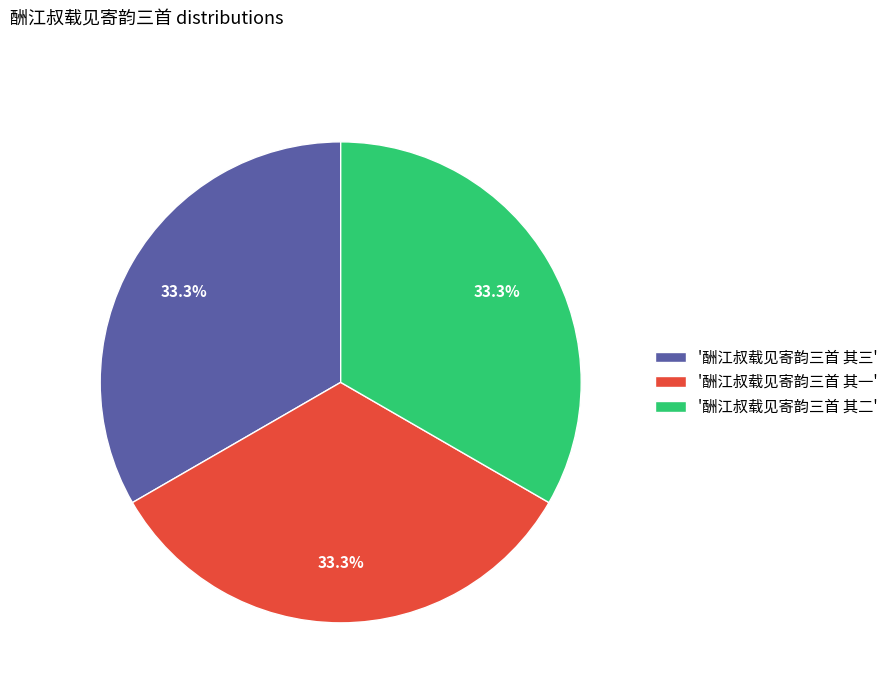

How much of the chart is everything except '酬江叔载见寄韵三首 其一'?

66.7%